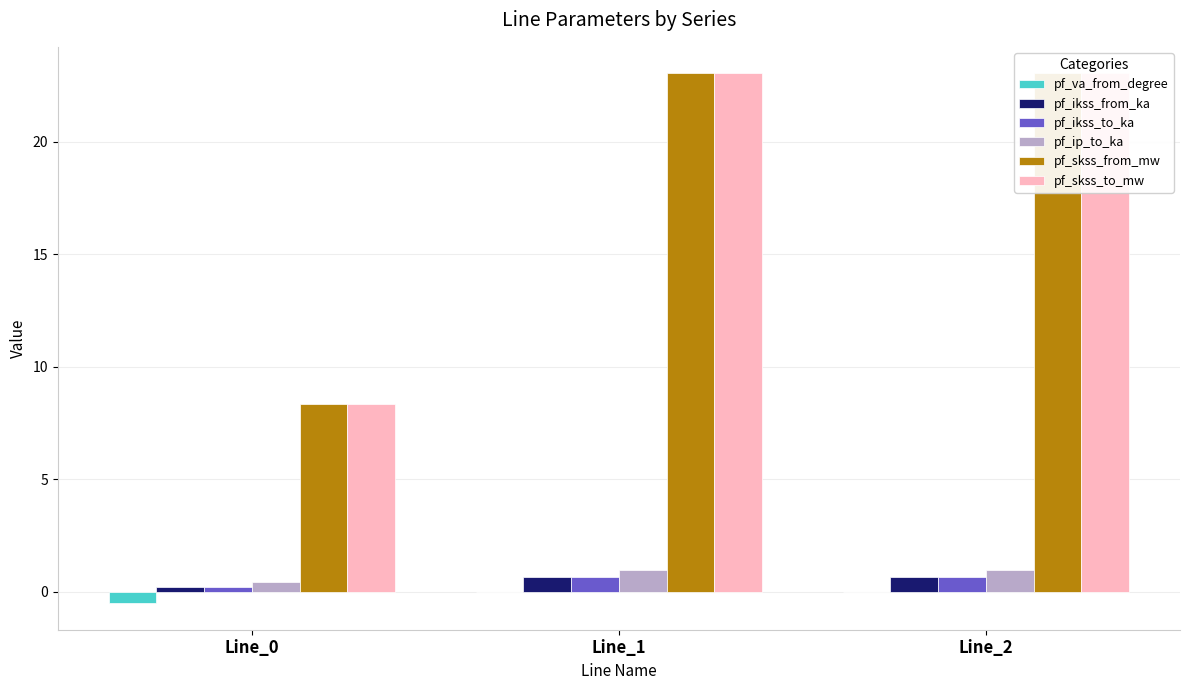

How many values in the pf_skss_to_mw series are below 23?

1